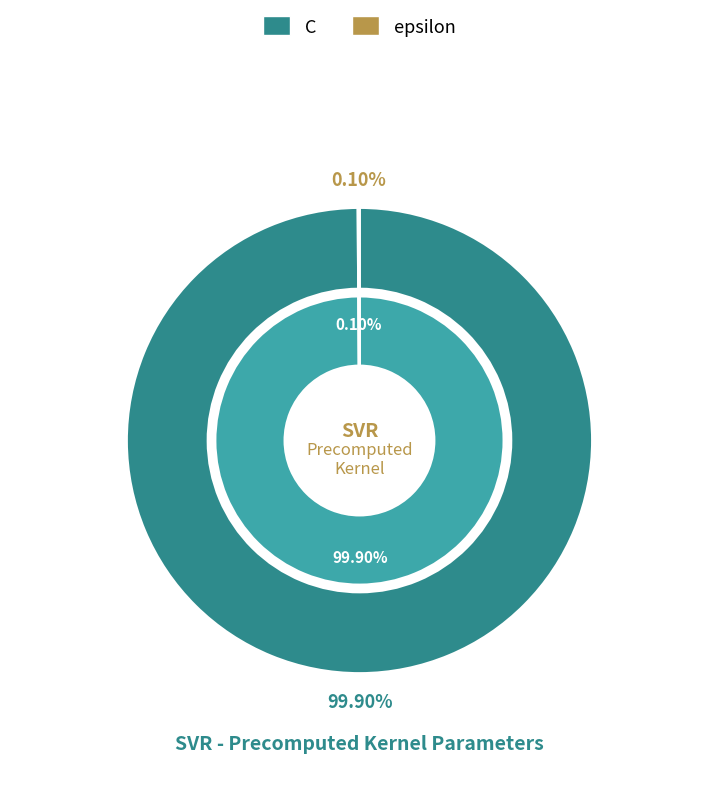

What percentage is NOT represented by epsilon?

99.9%